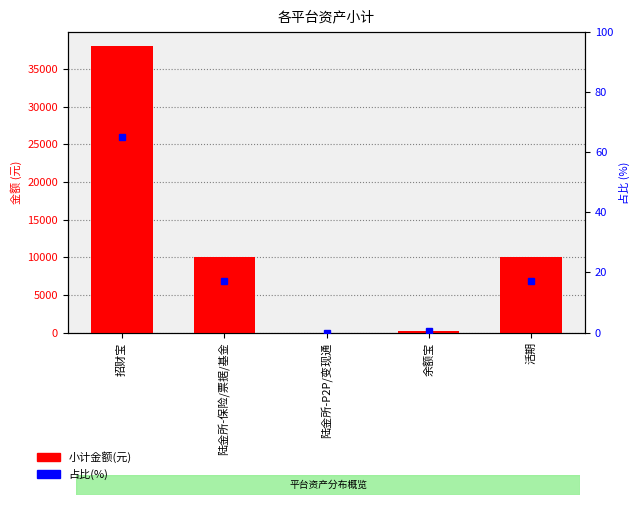

Which category has the lowest value in the 小计金额(元) series?

陆金所-P2P/变现通